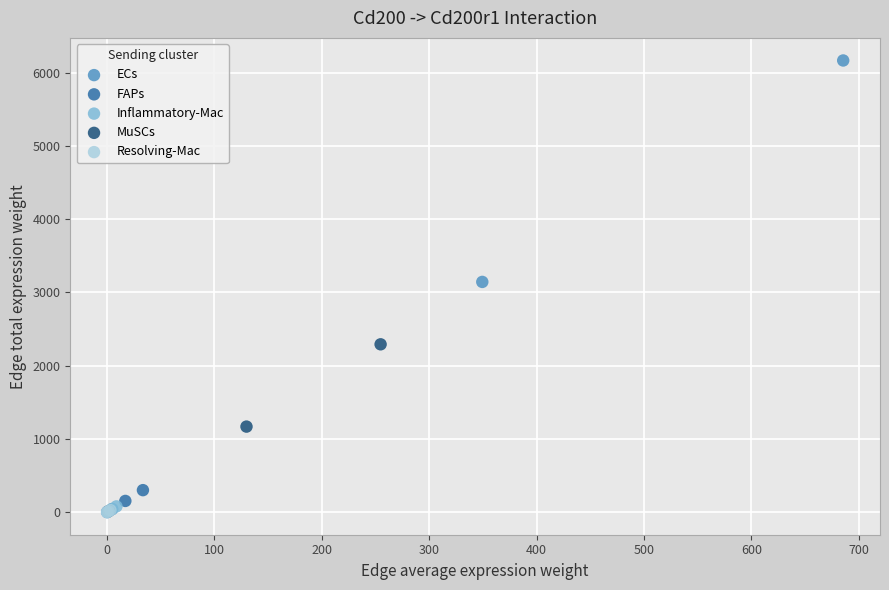

Which series has the widest spread of Y values?

ECs